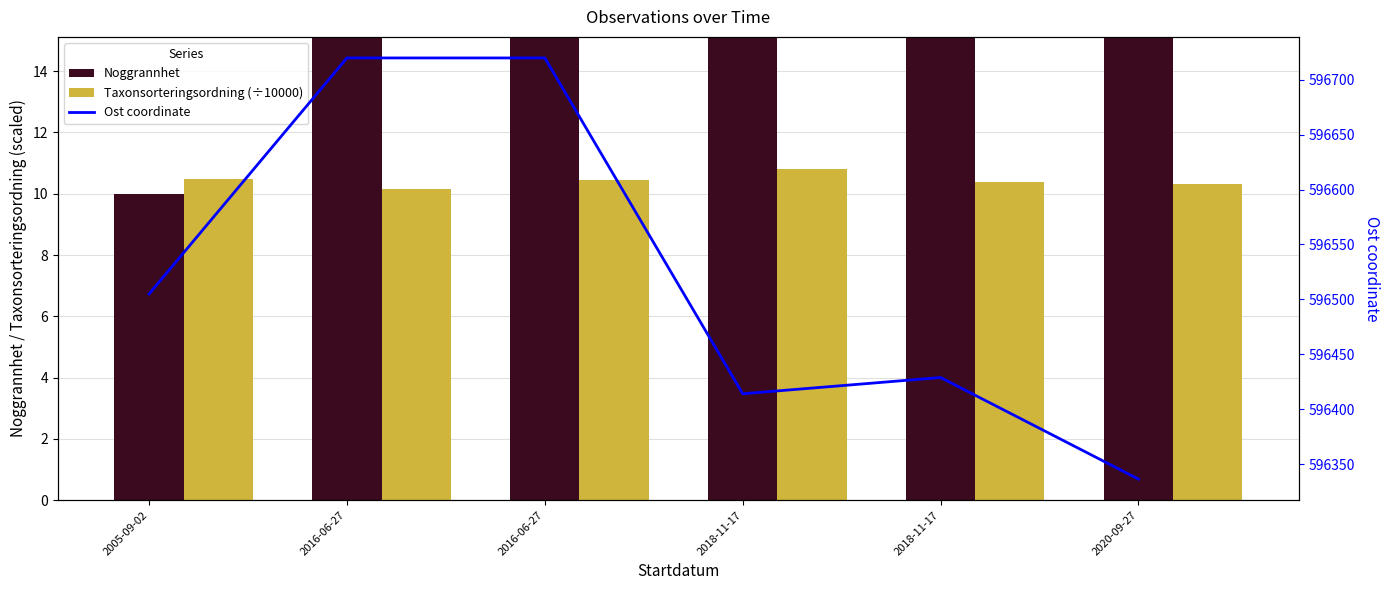

What is the maximum value shown in the chart?

596719.9